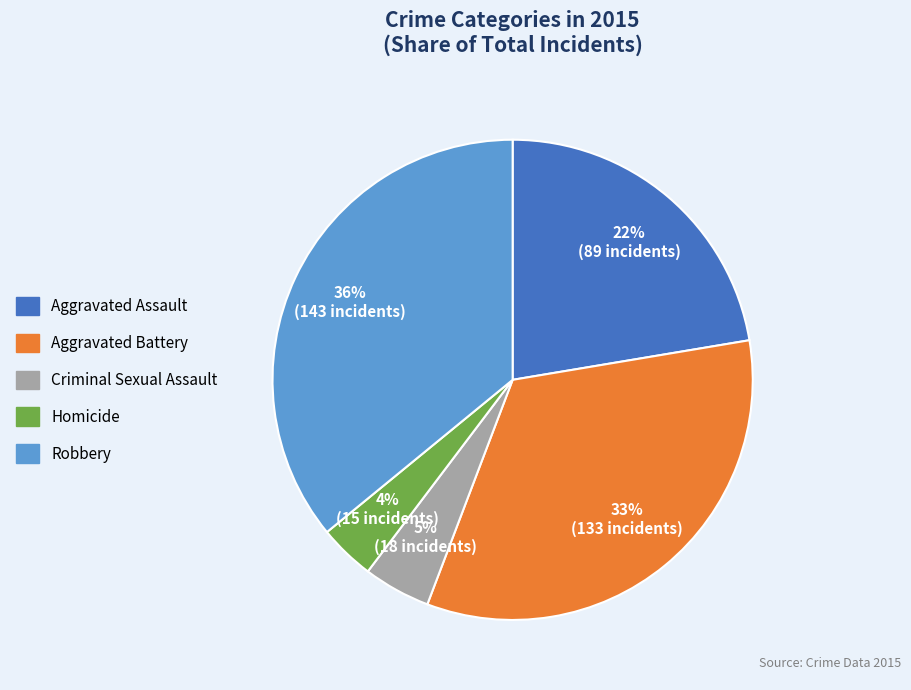

Which slice is the largest?

Robbery